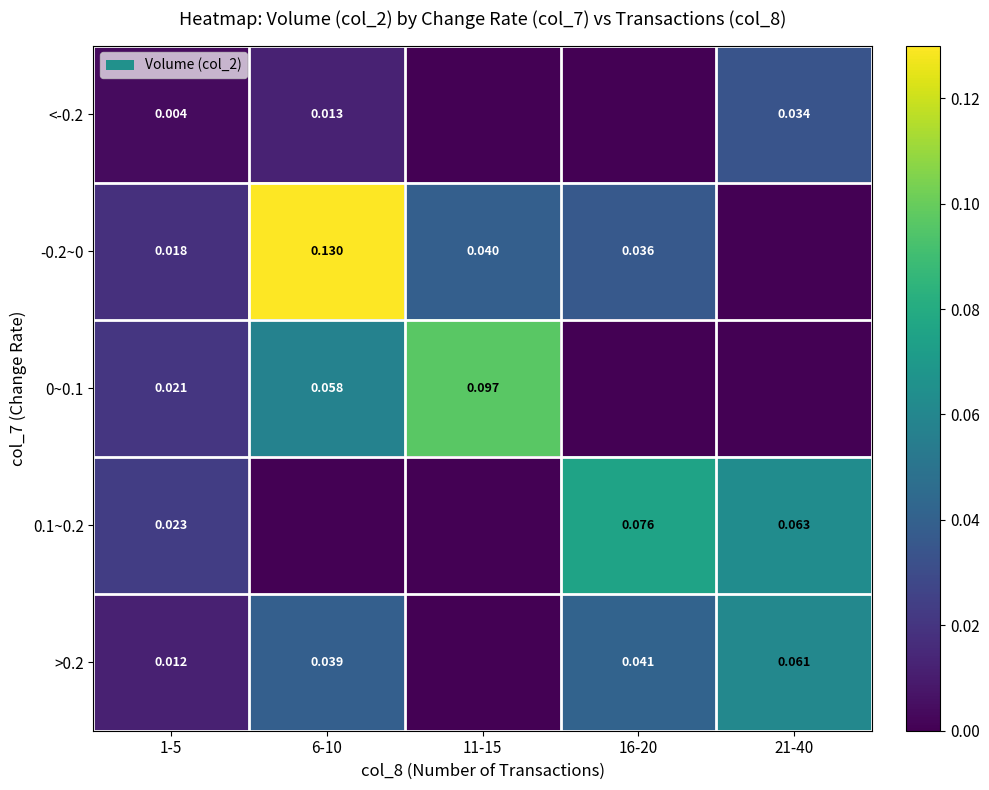

How many categories are shown in the chart?

5